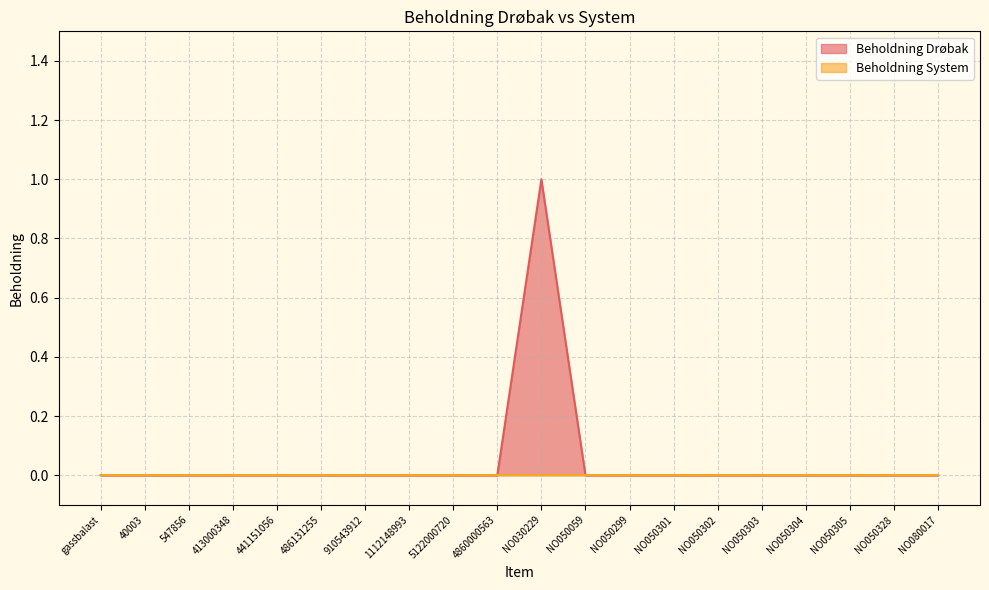

How many values are between 0 and 1?

20